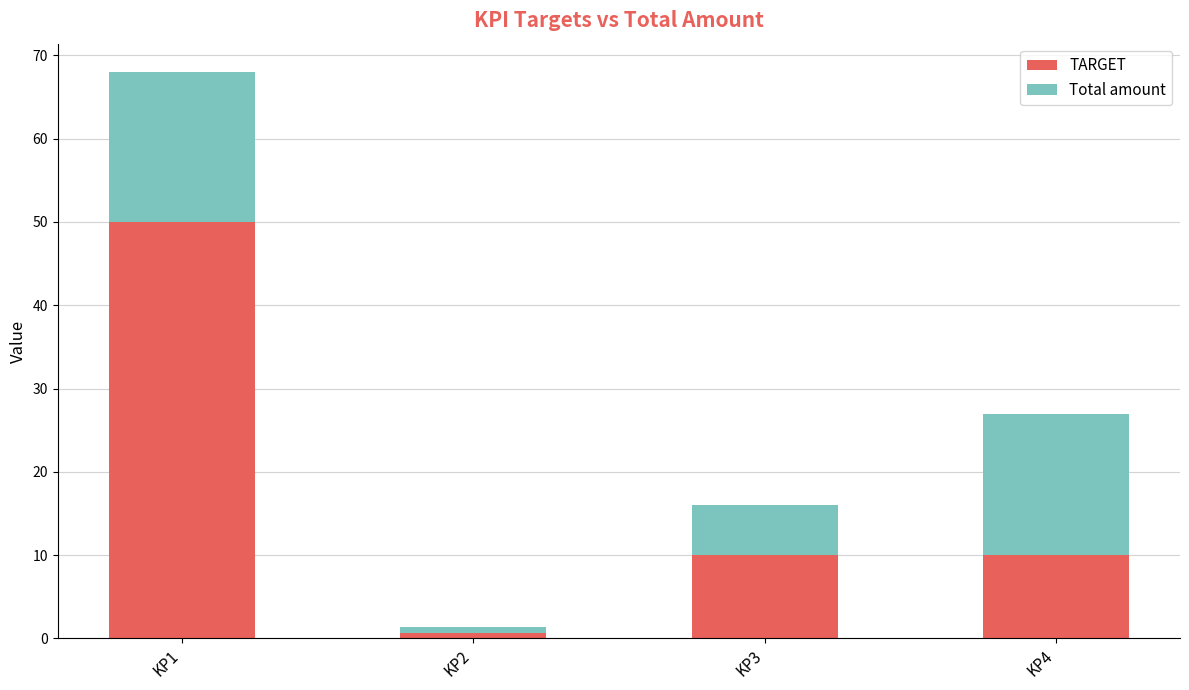

What is the sum of all TARGET values?

70.6